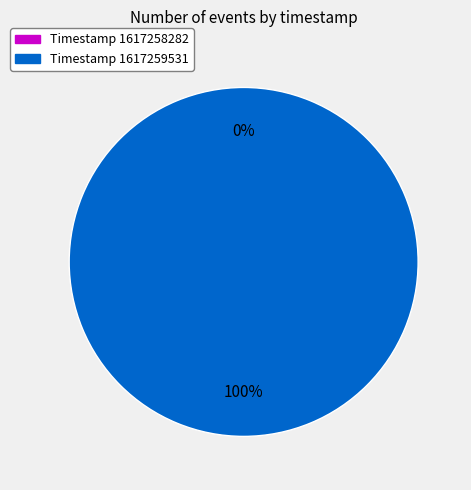

Which slice is the largest?

1617259531